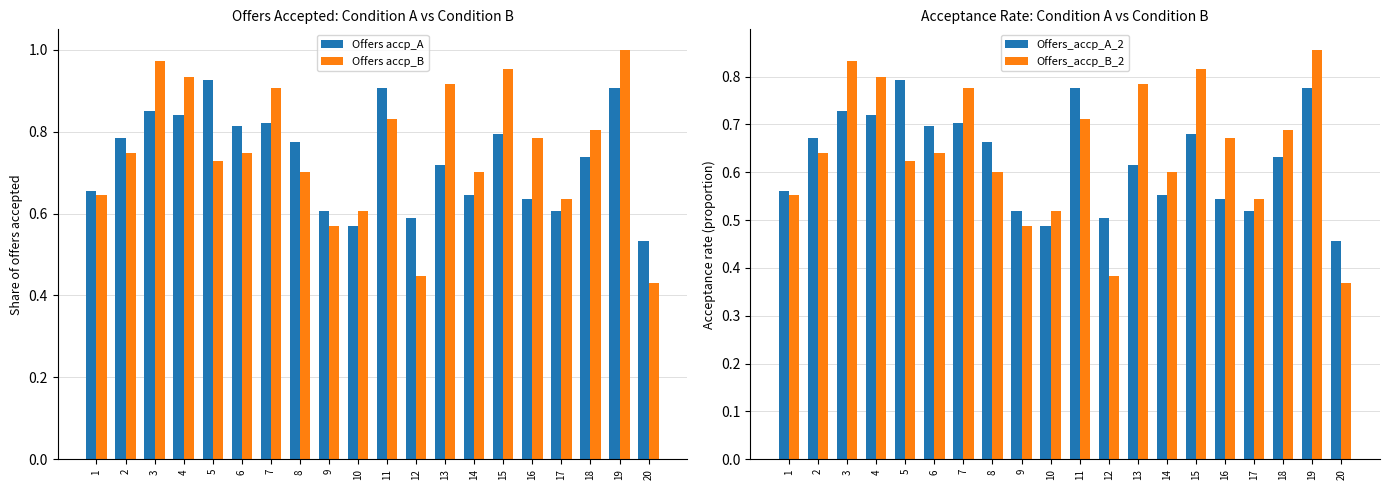

What is the greatest value displayed?

1.0